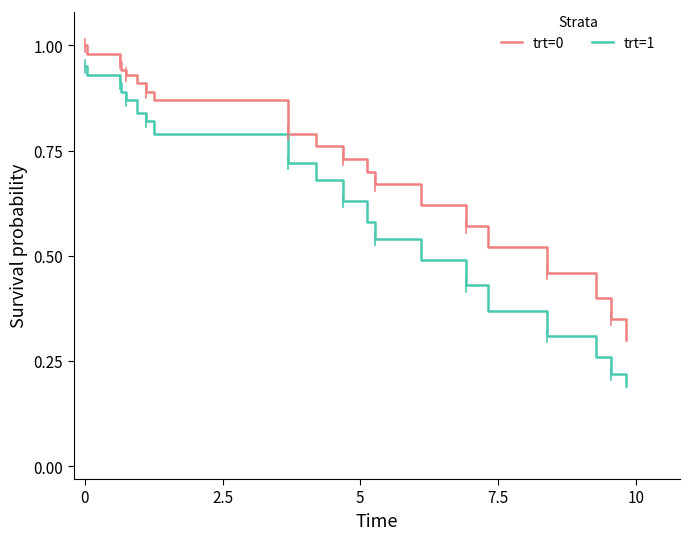

Is this an area chart (filled region under the line)?

No